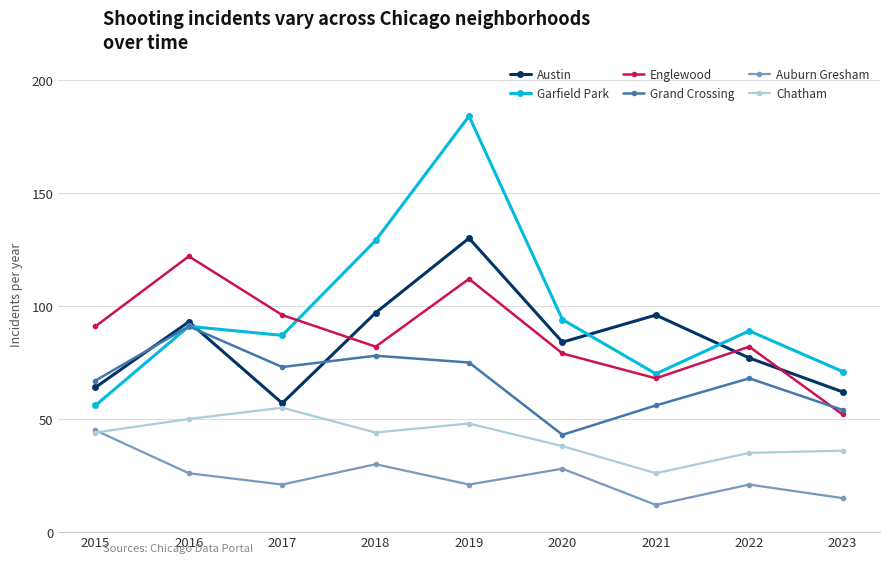

At which label does Auburn Gresham reach its peak?

2015